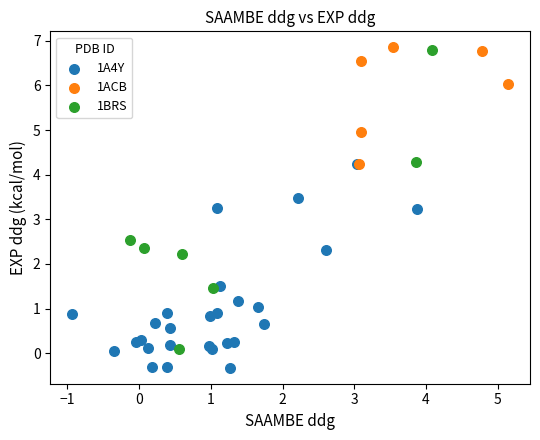

Which series contains the lowest Y value?

1A4Y